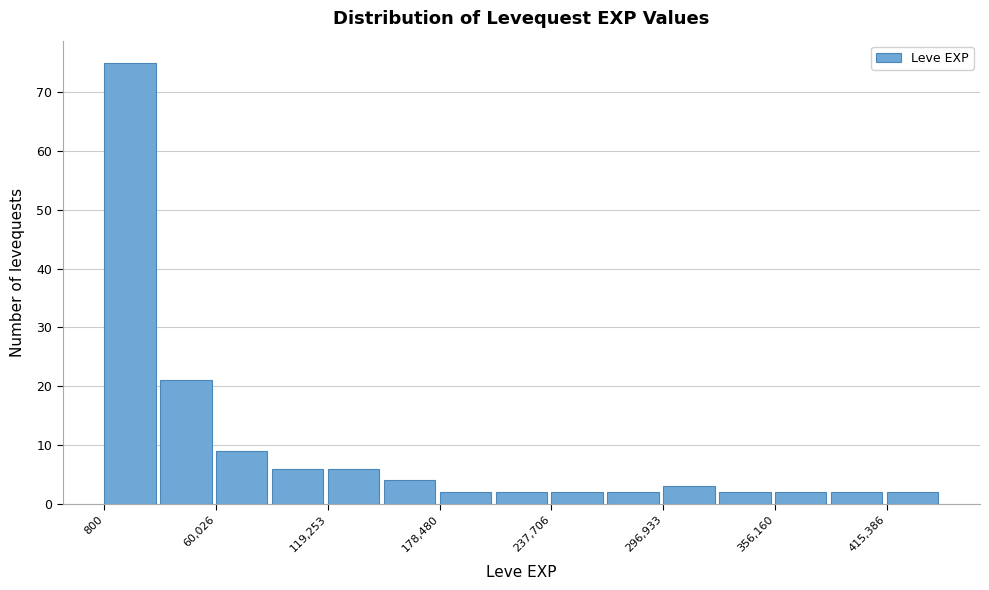

Around what value on the x-axis is the tallest bar? Give the approximate position of its centre, as read against the axis.

10000